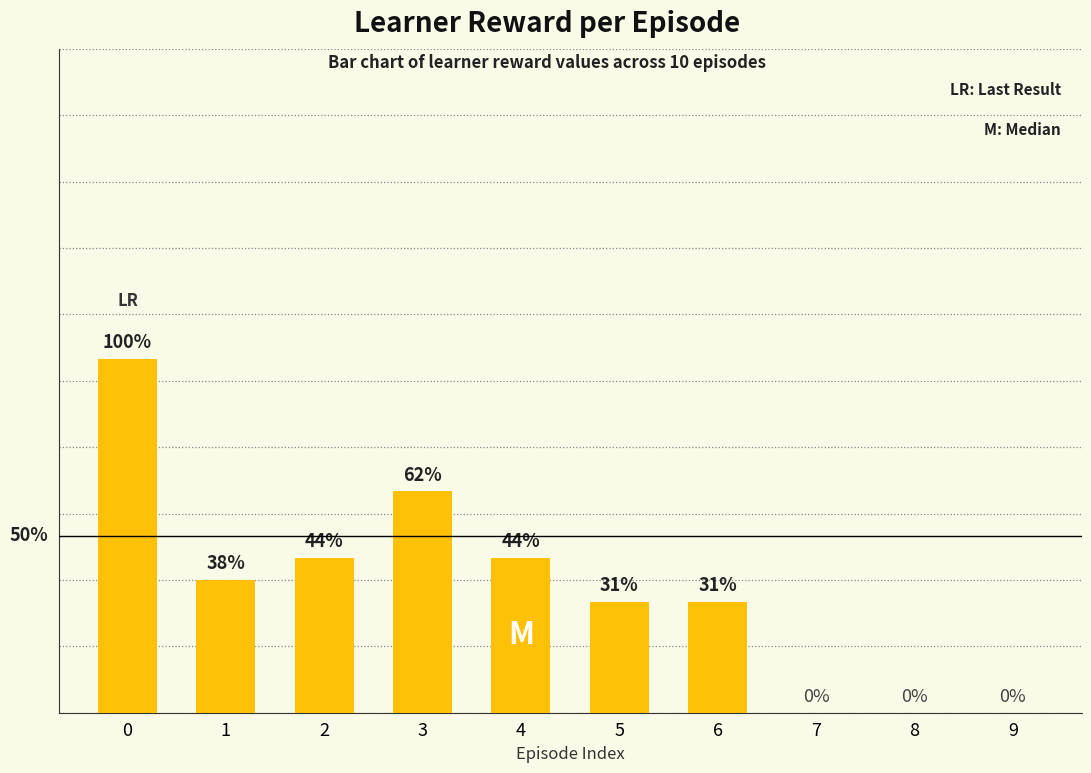

Reading left to right, transcribe all the data shown in this chart.

0=16	1=6	2=7	3=10	4=7	5=5	6=5	7=0	8=0	9=0